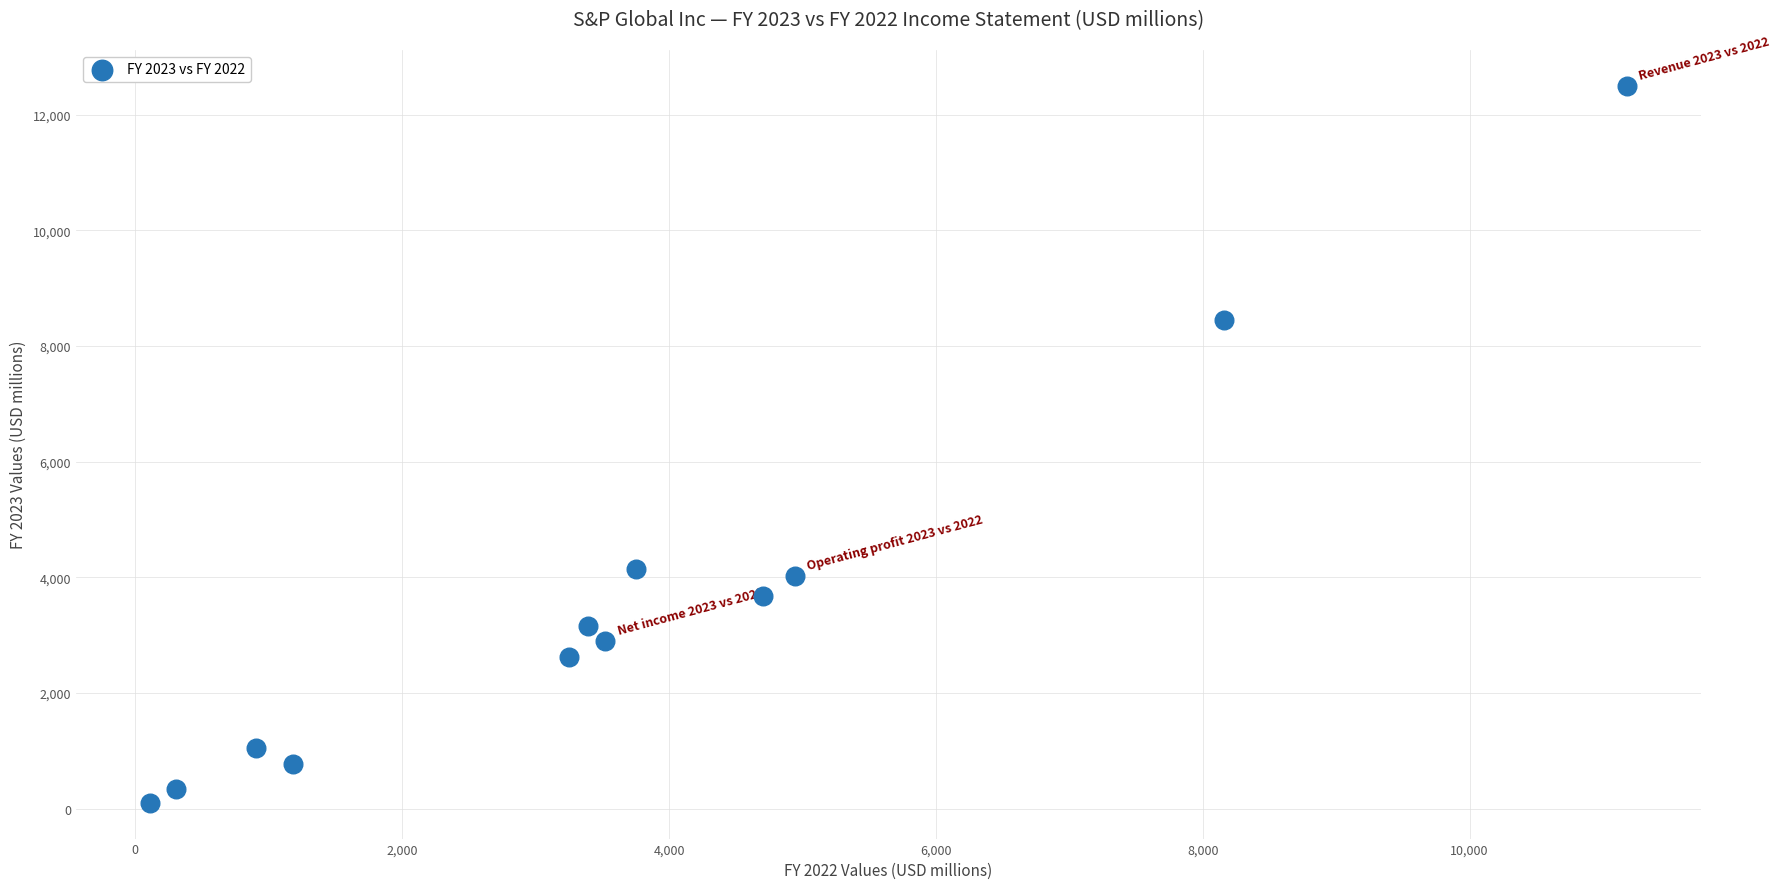

What is the range of X values (max minus min)?

11073